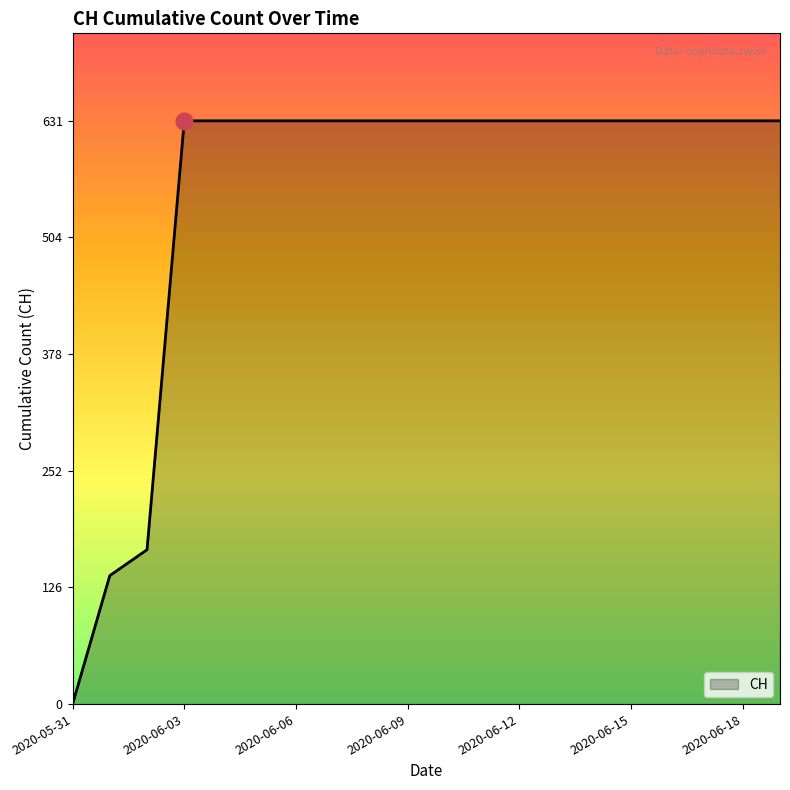

What is the maximum value shown in the chart?

631